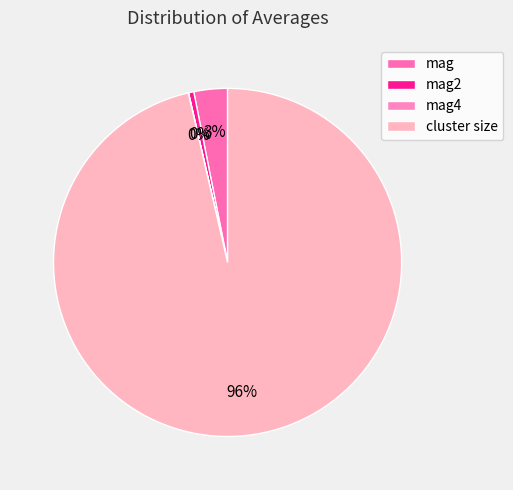

To the nearest percent, what percentage of the pie is cluster size?

96%